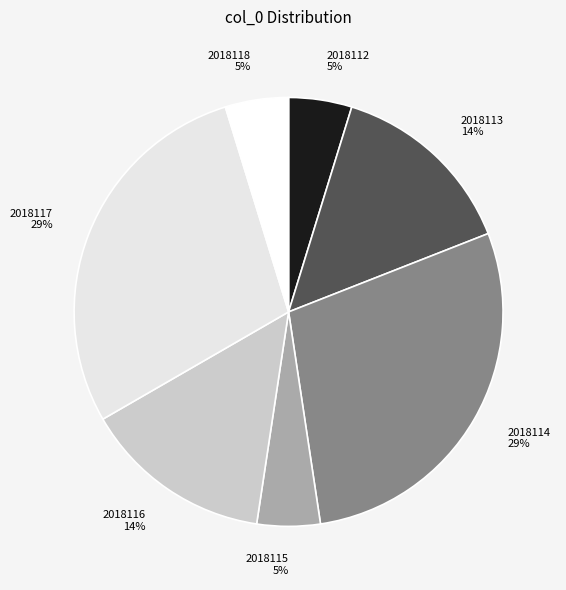

To the nearest percent, what is the combined percentage of 2018116 and 2018117?

43%